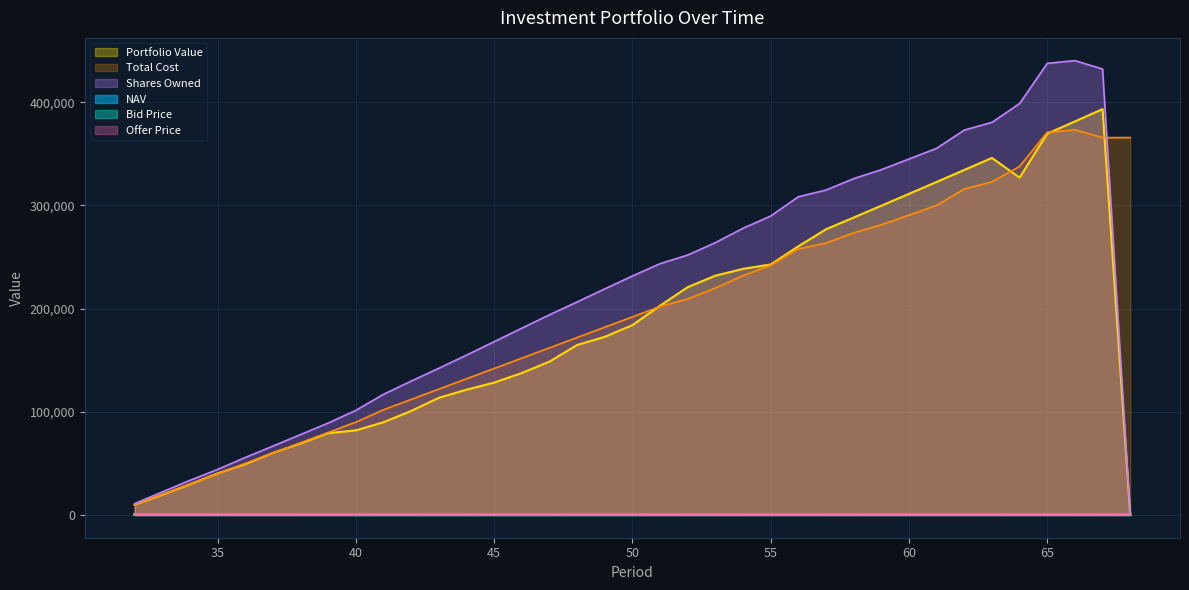

True or false: Total Cost has a value of 219998.8 at 53.

True